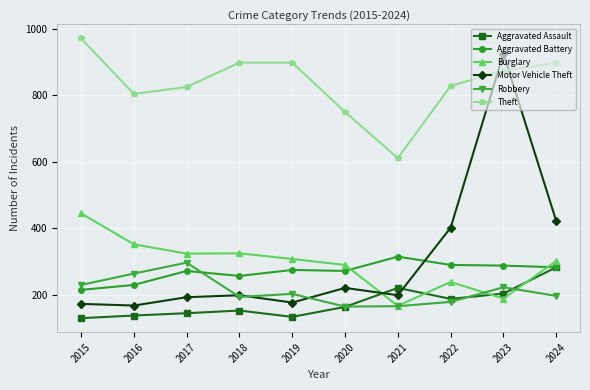

True or false: Theft and Burglary cross at least once.

False